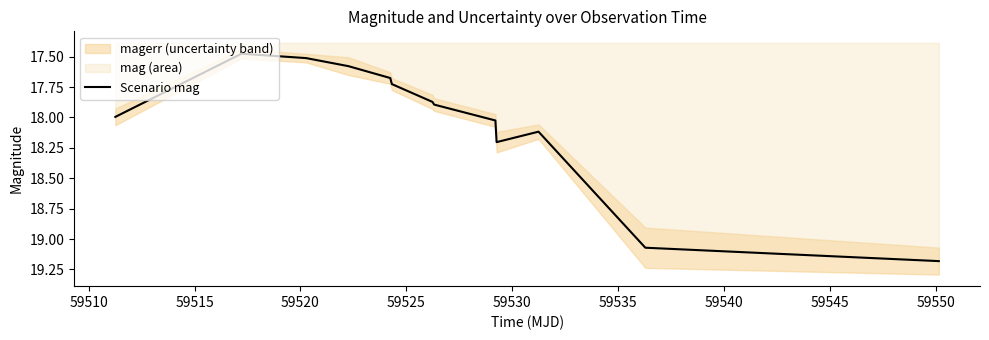

Does the chart have visible grid lines?

No